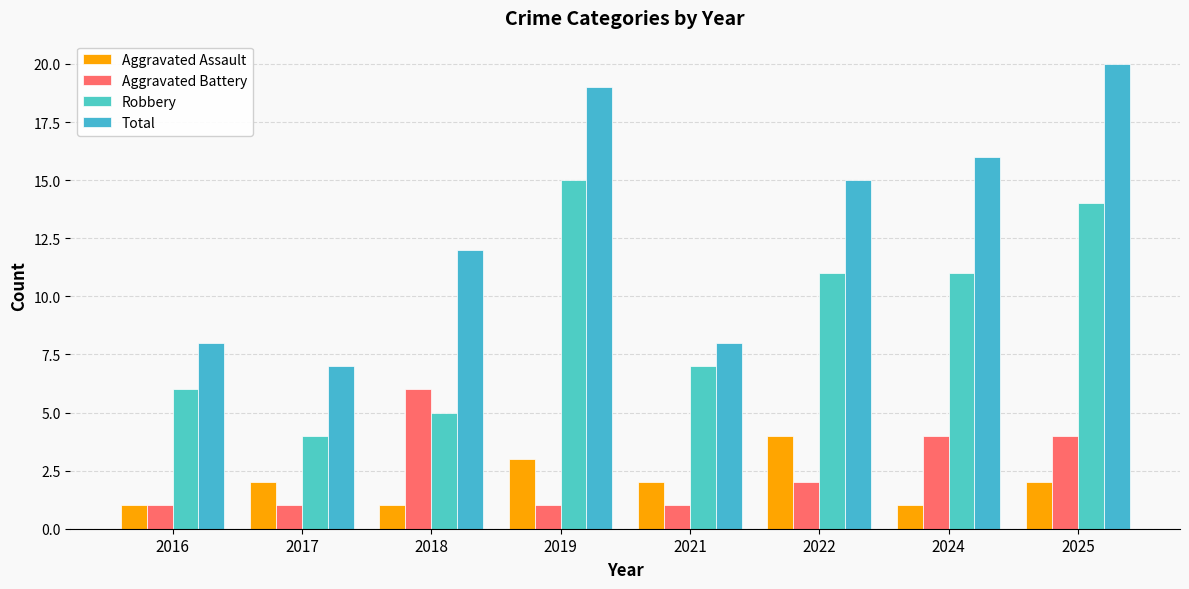

What are all the series names shown in the legend?

Aggravated Assault, Aggravated Battery, Robbery, Total